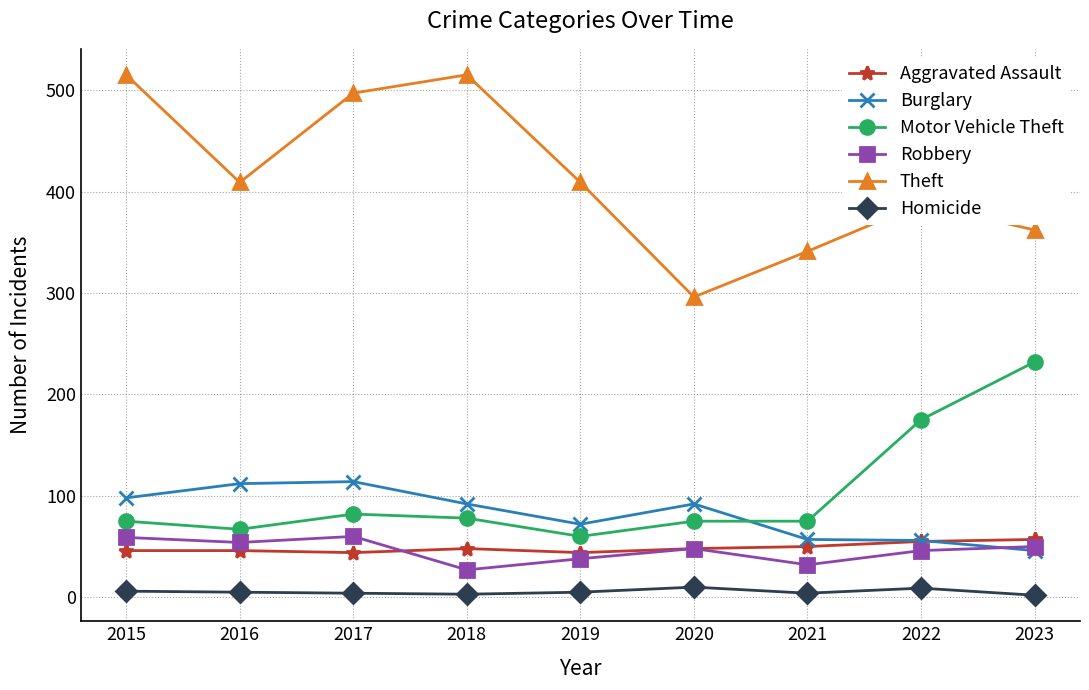

What is the sum of all Robbery values?

414